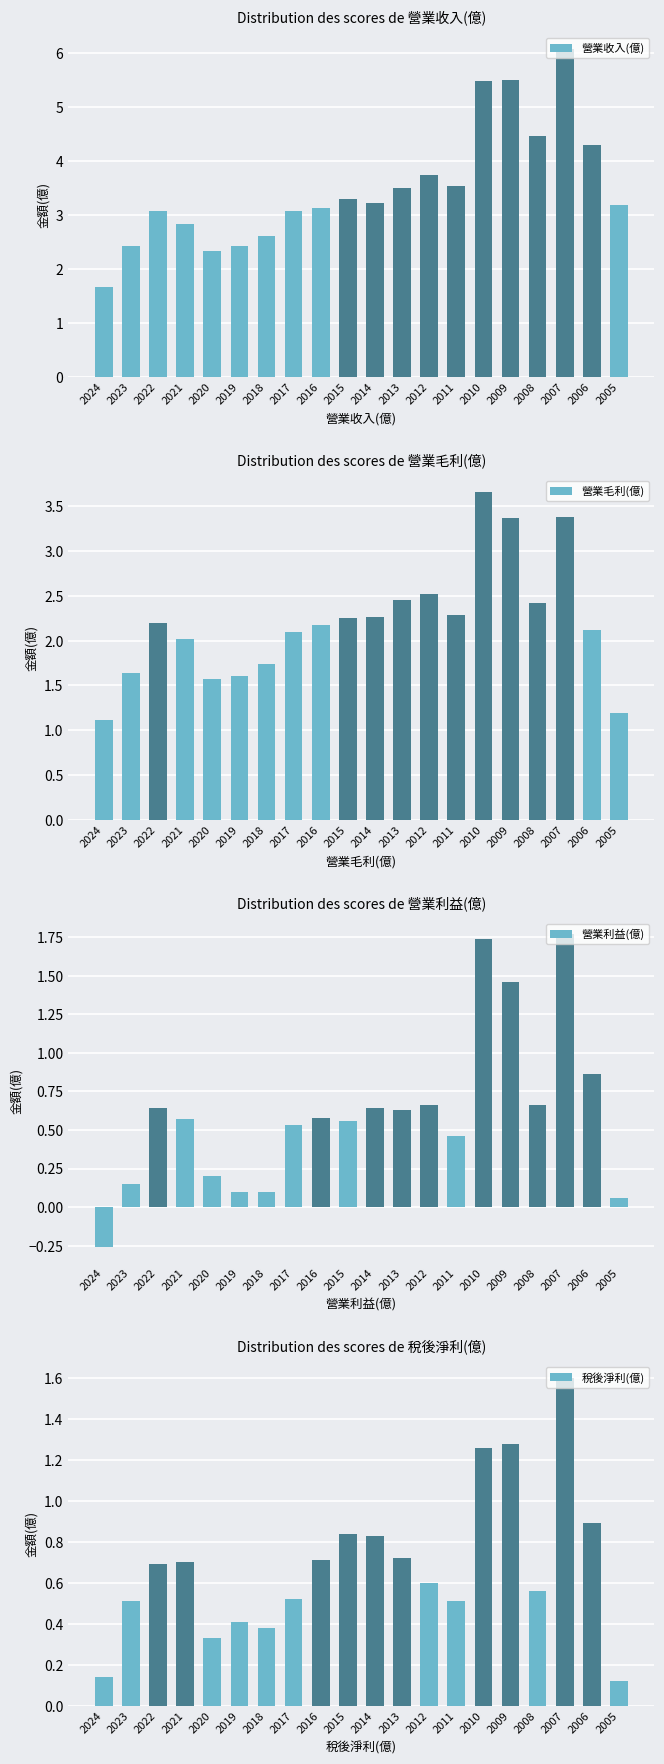

Between 2011 and 2005, which series saw the biggest shift?

營業毛利(億)